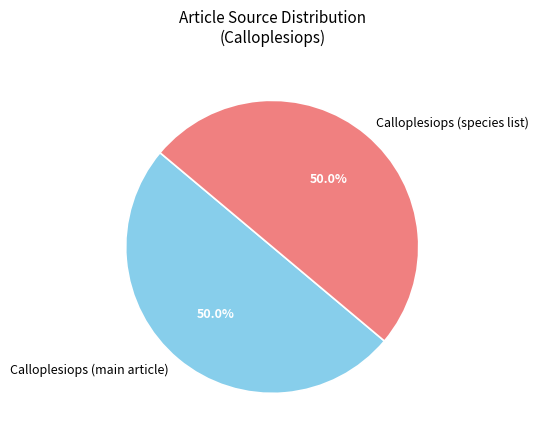

To the nearest percent, what is the difference between the largest and smallest slice percentages?

0%